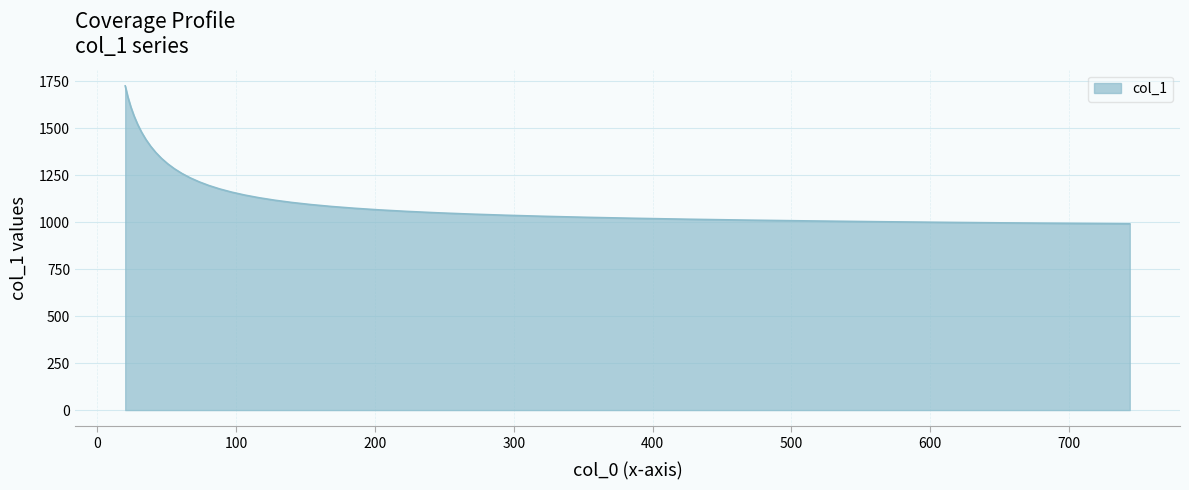

What is the minimum value shown in the chart?

991.1